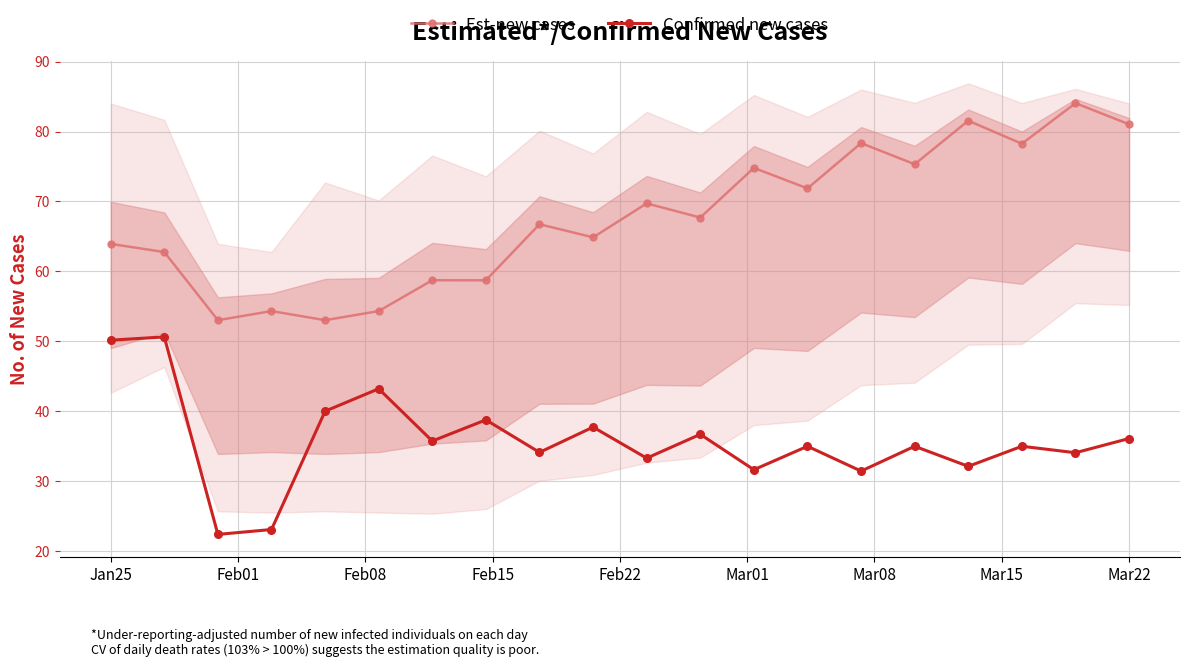

Reading left to right, list all the values displayed in this chart.

Est-new cases: 63.9	62.8	53.0	54.3	53.0	54.3	58.7	58.7	66.7	64.9	69.7	67.7	74.8	71.9	78.3	75.3	81.5	78.2	84.1	81.0
Confirmed new cases: 50.2	50.6	22.4	23.1	40.0	43.2	35.7	38.8	34.1	37.7	33.3	36.7	31.6	35.0	31.5	35.0	32.1	35.0	34.1	36.1